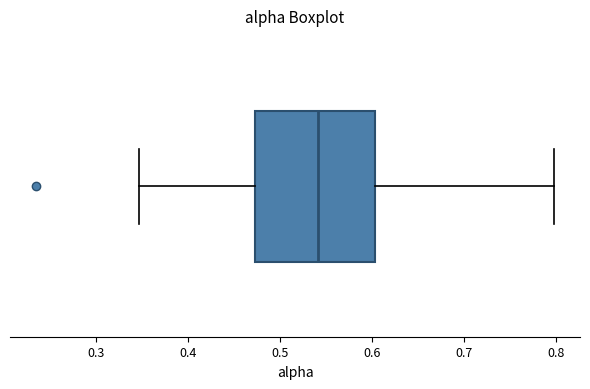

Where does the left whisker of the box end on the x-axis? The values are not printed on the chart, so give them approximately, as read against the axis.

0.35